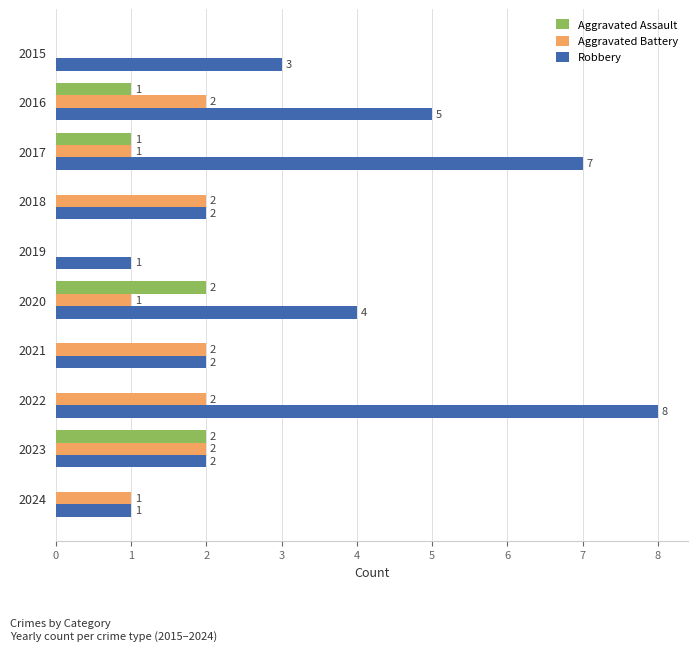

What is the sum of all Aggravated Assault values?

6